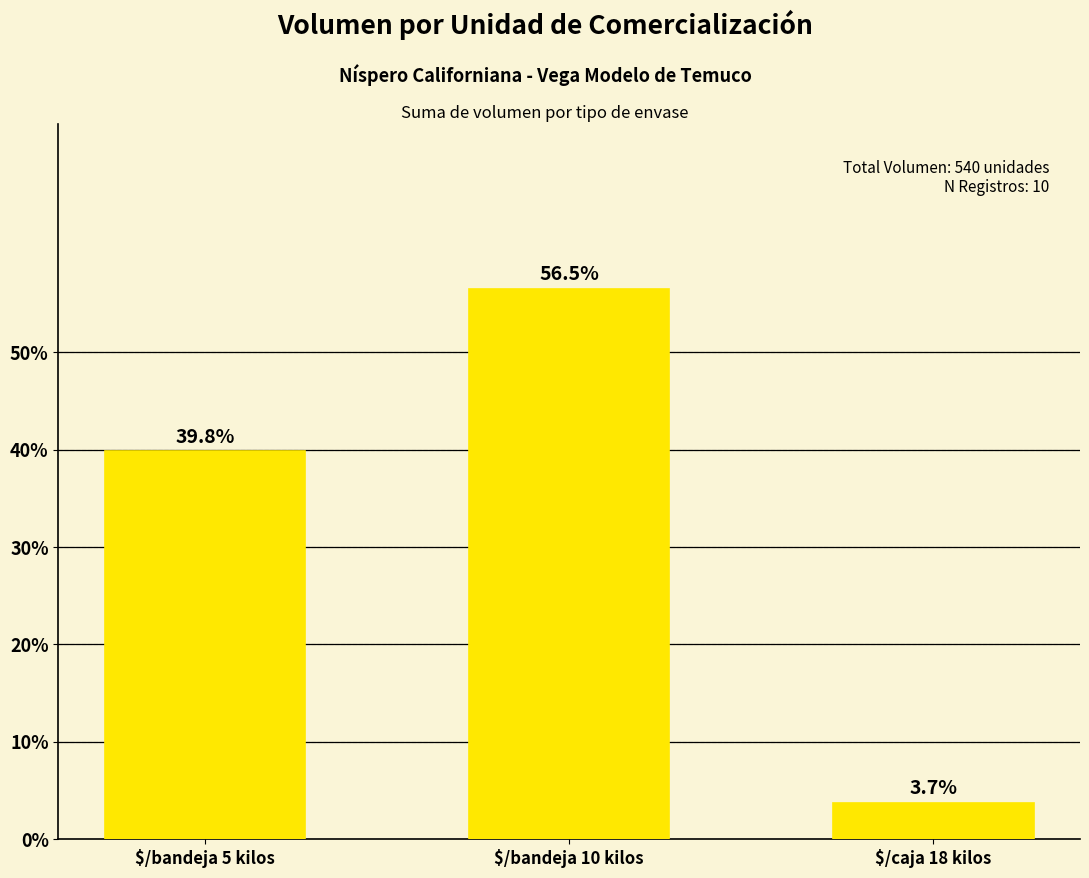

Does the chart contain any negative values?

No